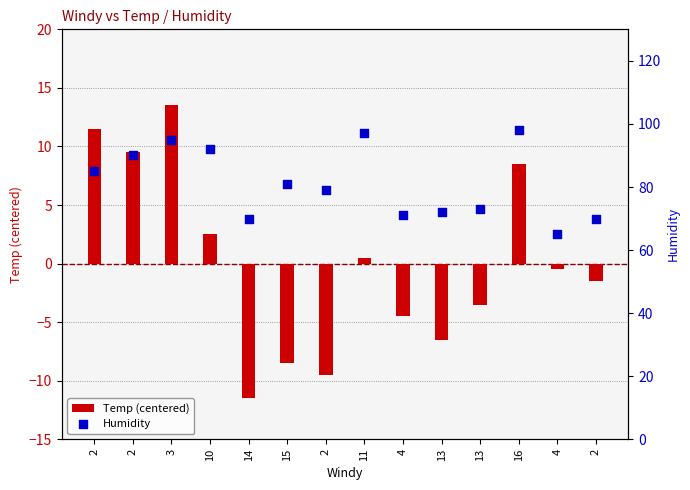

Is the value of Temp (centered) at 15 greater than the value of Humidity at 10?

No